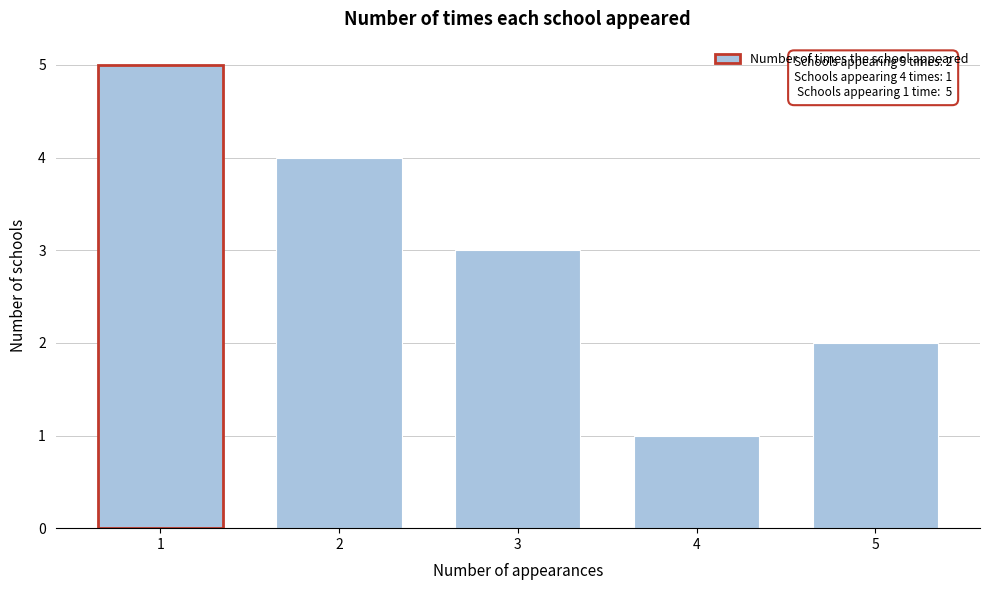

Reading right to left, list all the values displayed in this chart.

2	1	3	4	5